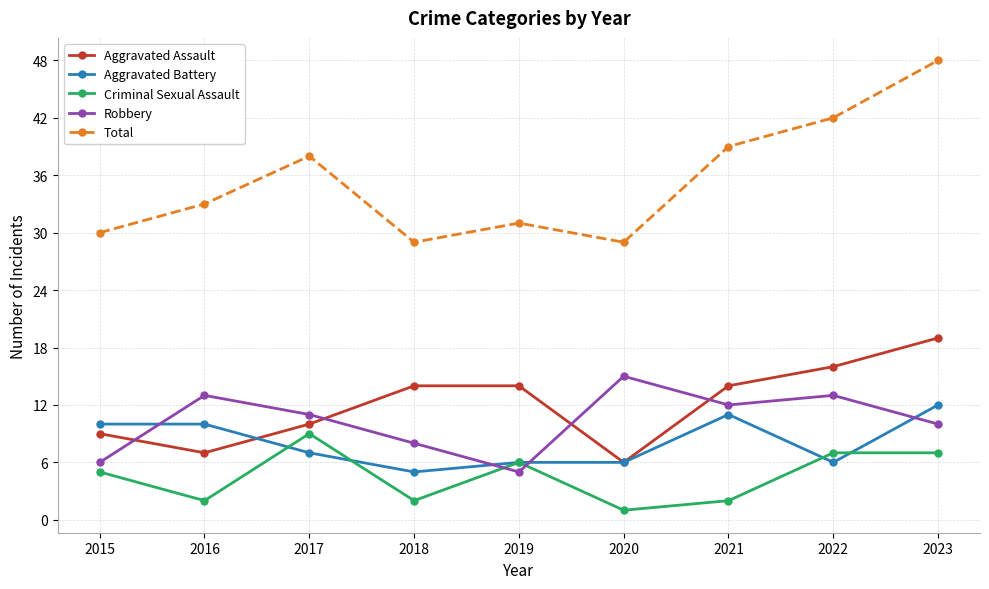

What is the difference between the maximum and minimum values in the Total series?

19